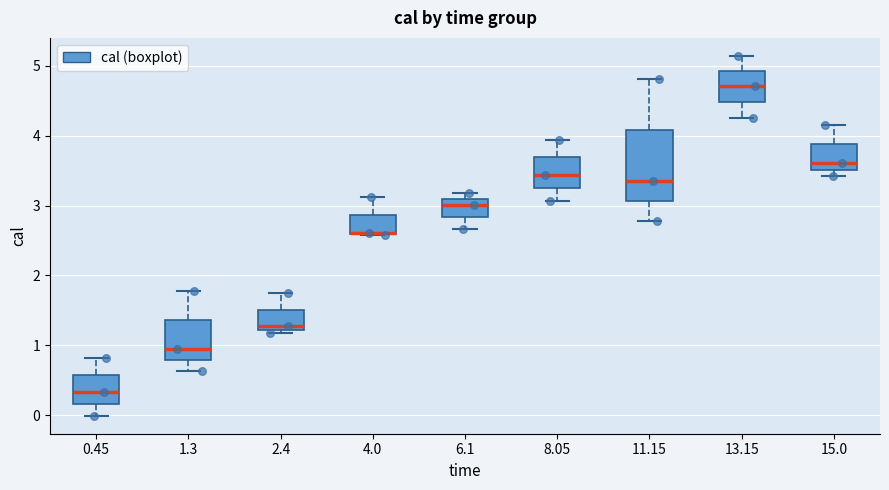

Comparing the boxes themselves (not the whiskers), which one is the tallest?

11.15